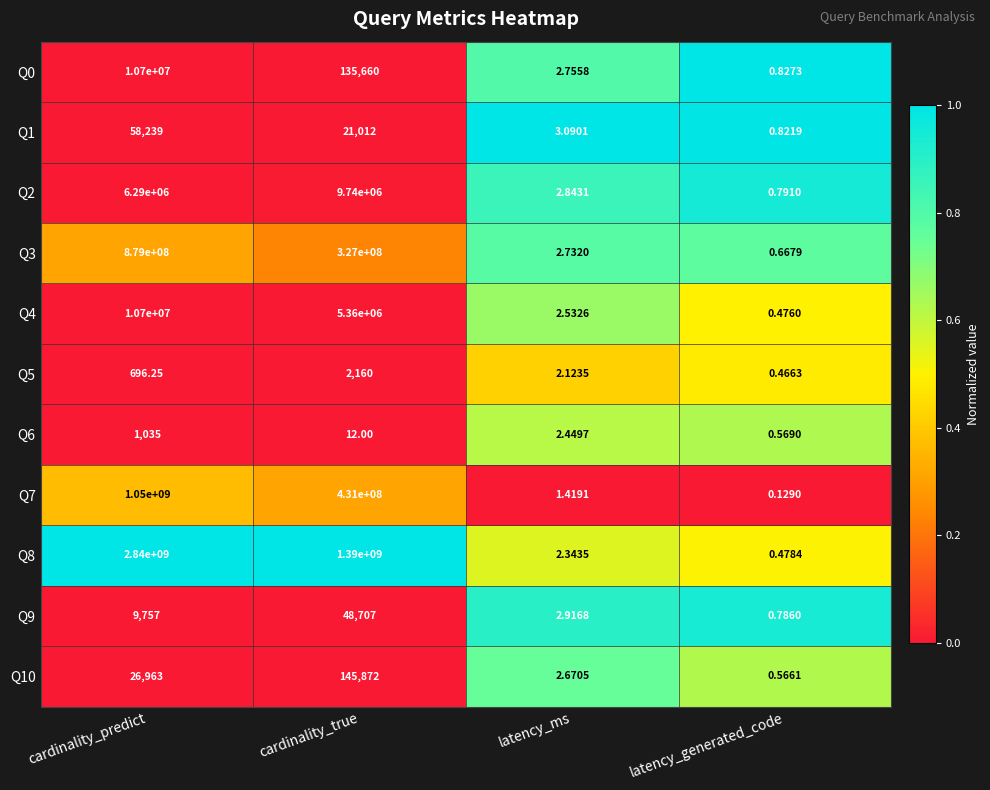

Where does the Q4 series first go above 5360000?

cardinality_predict